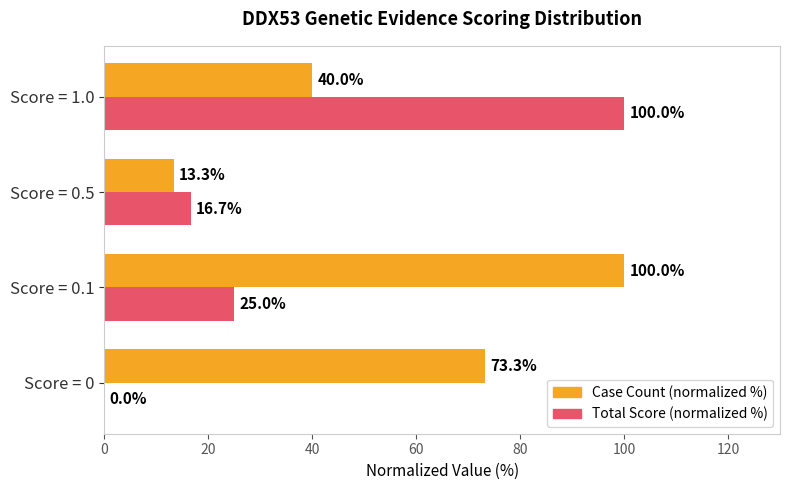

Between Score = 0.5 and Score = 1.0, which series saw the biggest shift?

Total Score (normalized %)